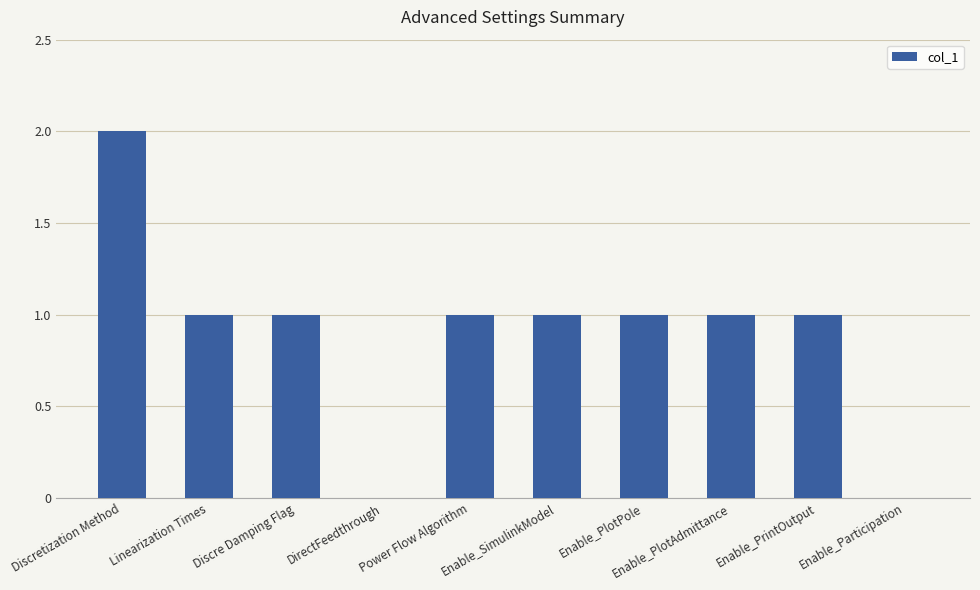

The value at Discretization Method is 2. True or false?

True